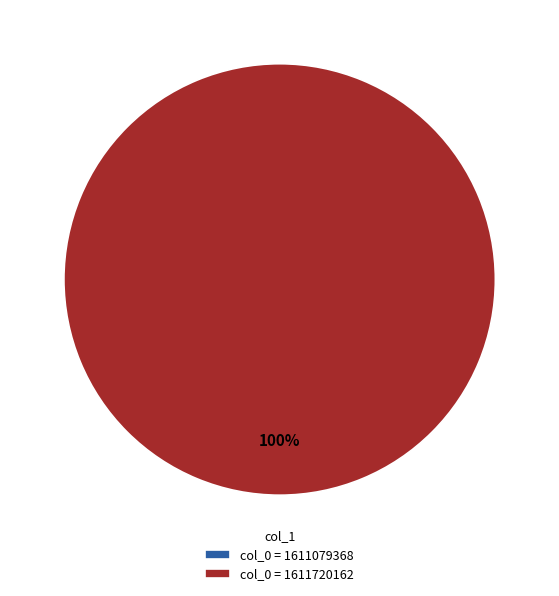

Which slice is the largest?

1611720162